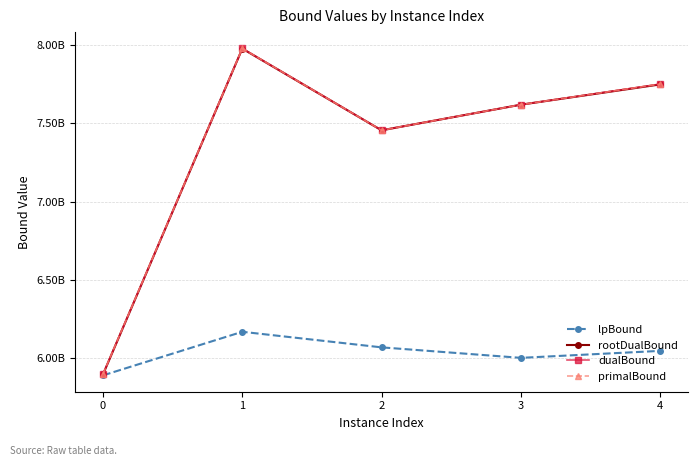

True or false: primalBound has a value of 7454101679.2 at 2.

True